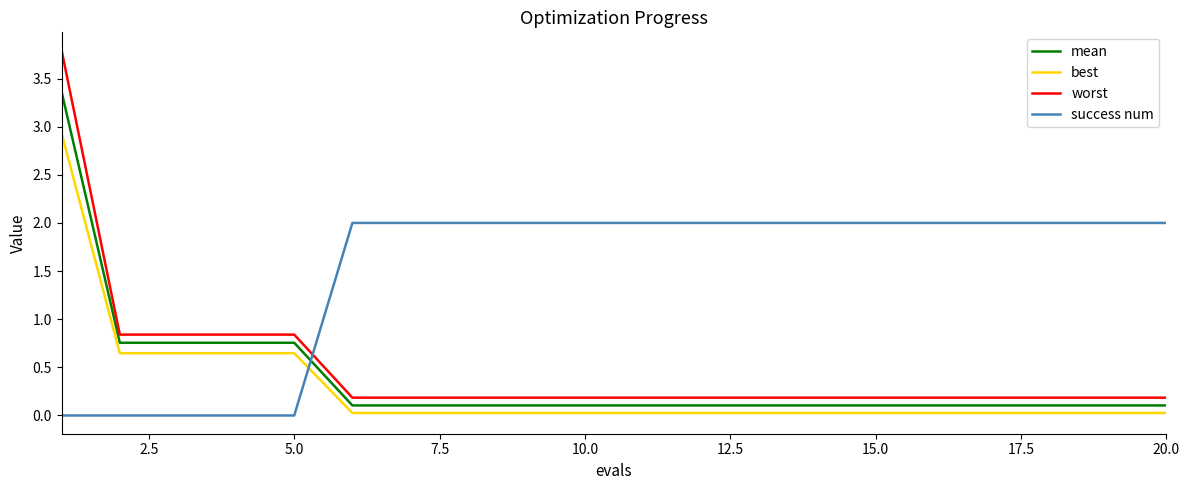

What are all the series names shown in the legend?

mean, best, worst, success num